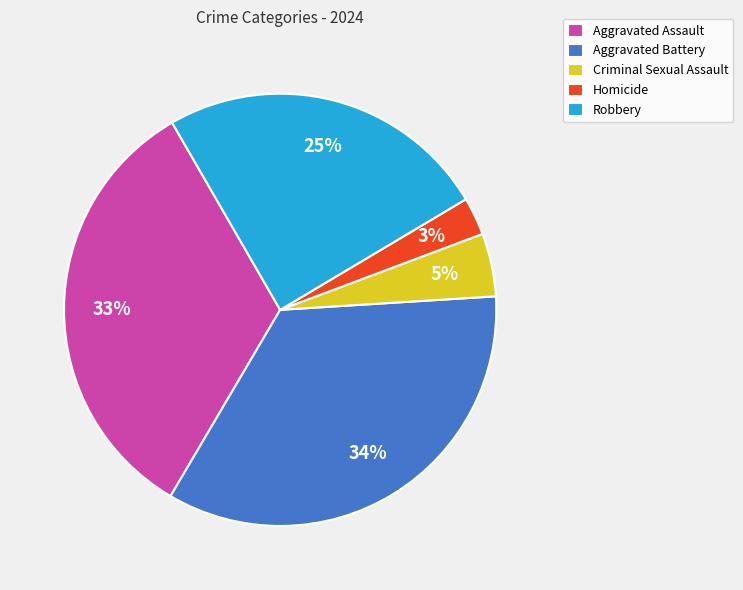

How many slices are in this pie chart?

5